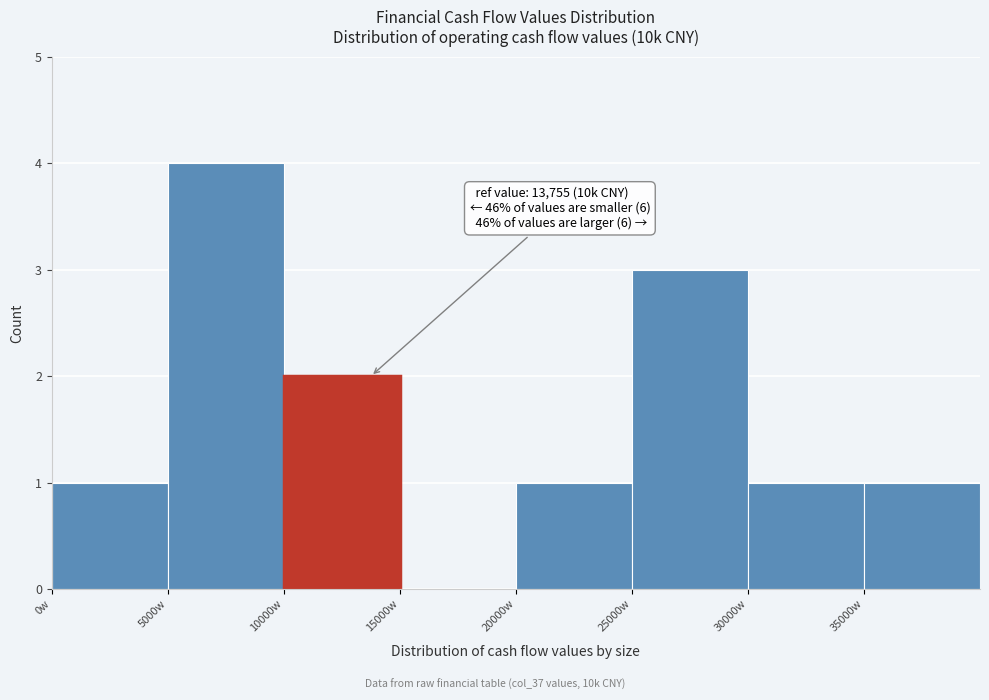

Over which range of the x-axis is the bar tallest?

5000 to 10000